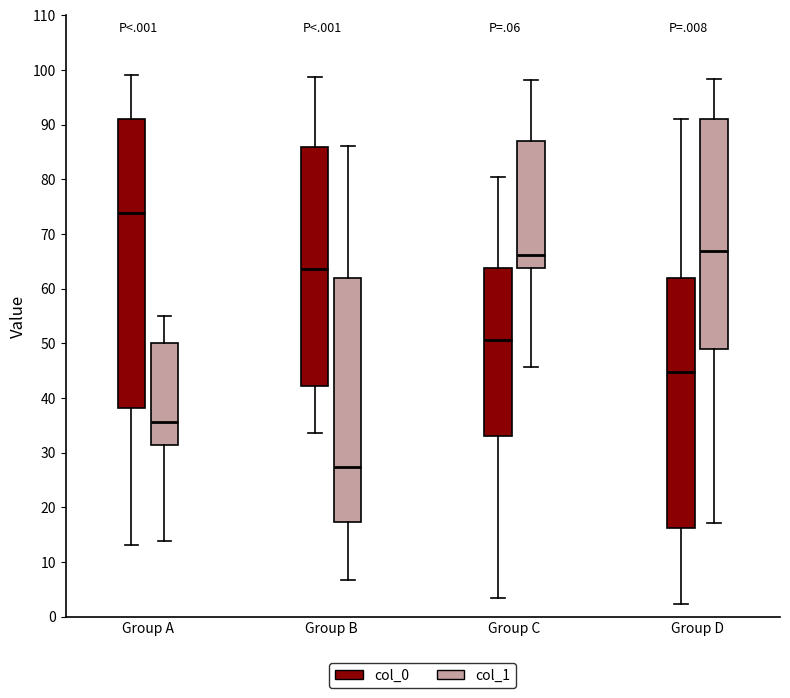

Which box is the tallest, from its lower edge to its upper edge?

Group A (col_0)